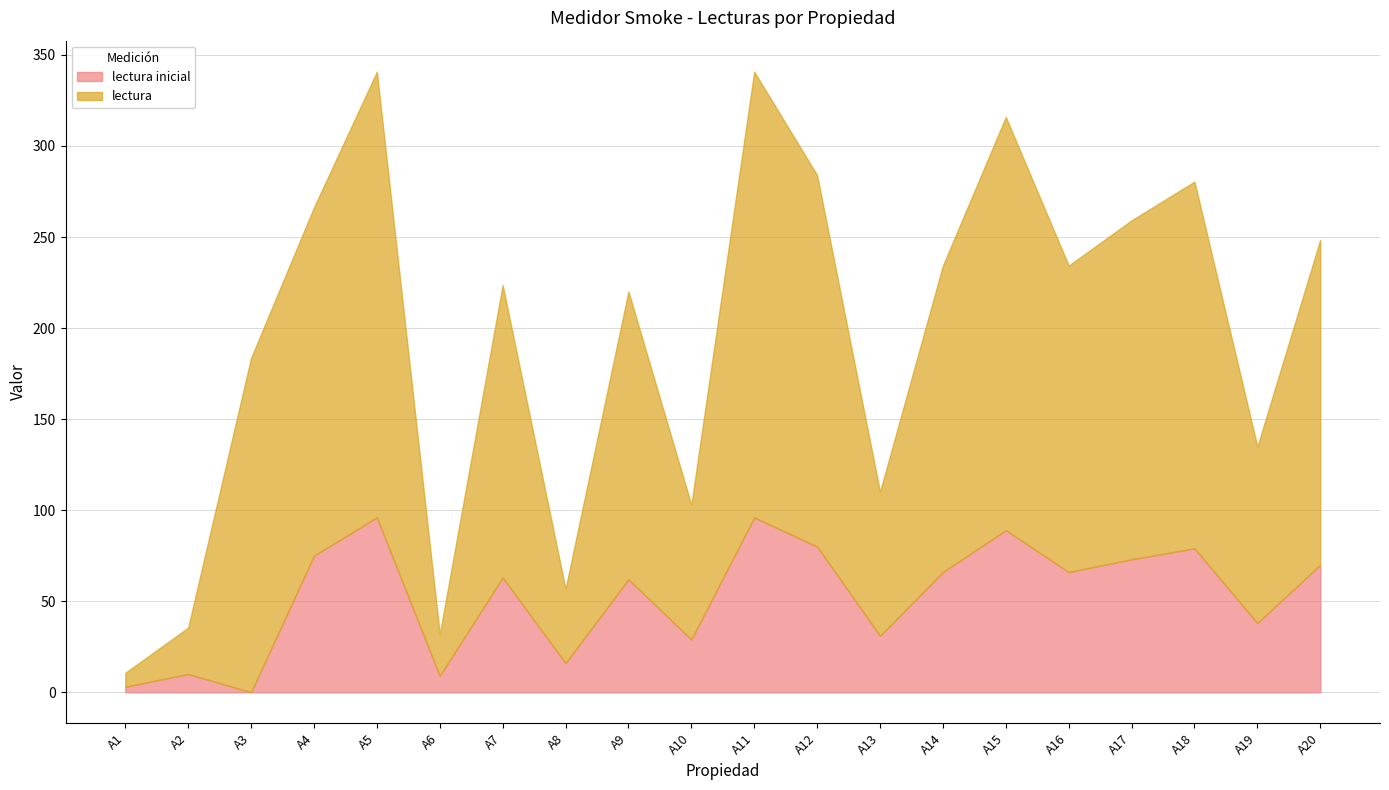

Where does the lectura inicial series first go above 66?

A4